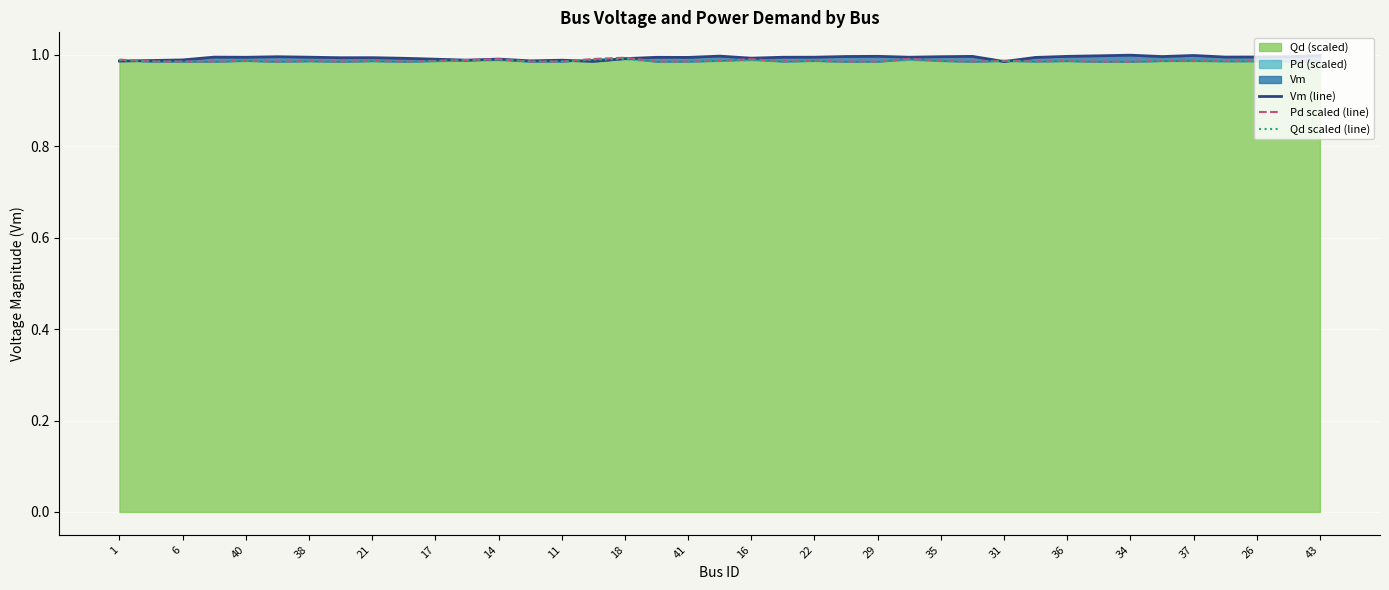

Count the Qd scaled (line) values in the range 0 to 1.

39